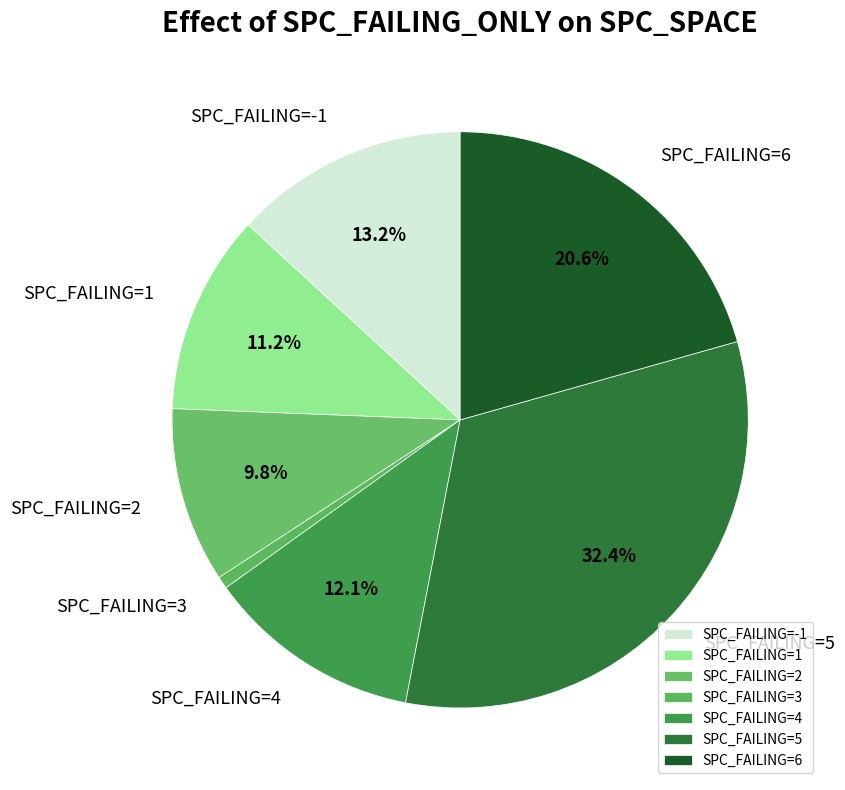

Which slice is the largest?

SPC_FAILING=5